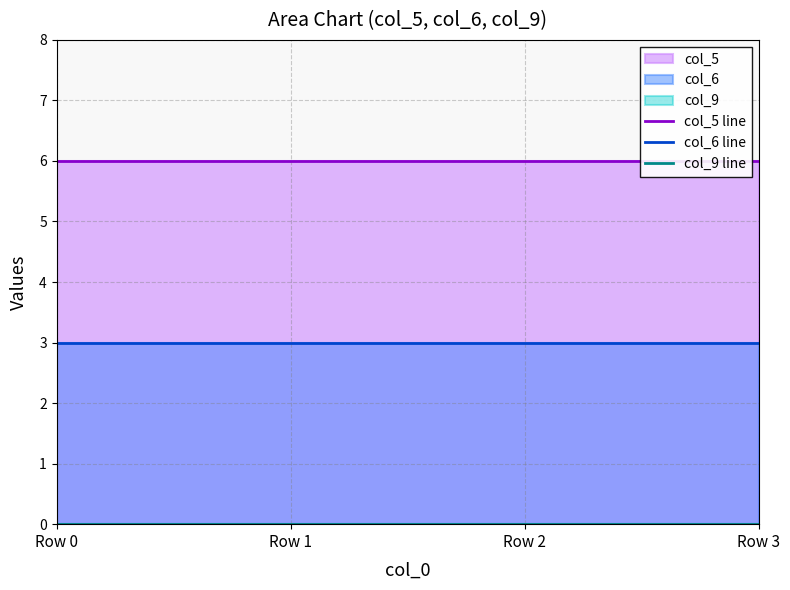

Which series has the largest total across all categories?

col_5 line